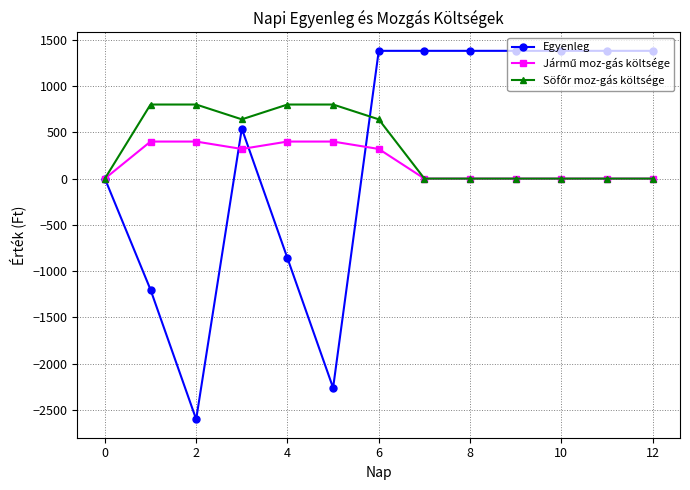

What is the value of the Egyenleg point at the 2nd from the left?

-1200